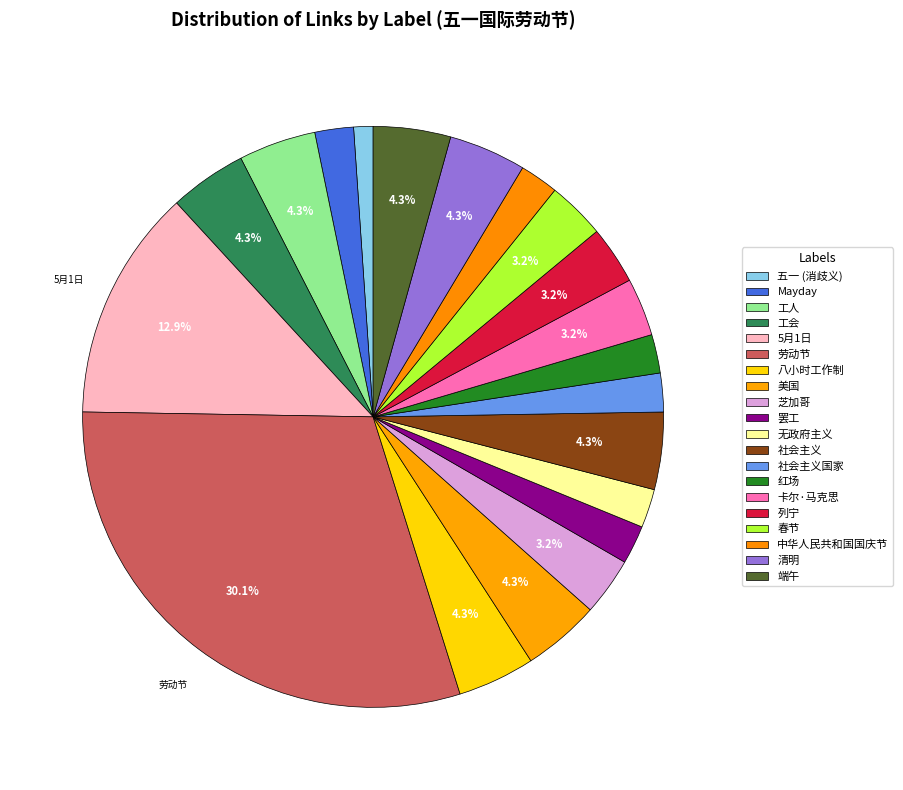

To the nearest percent, what portion does 八小时工作制 represent?

4%